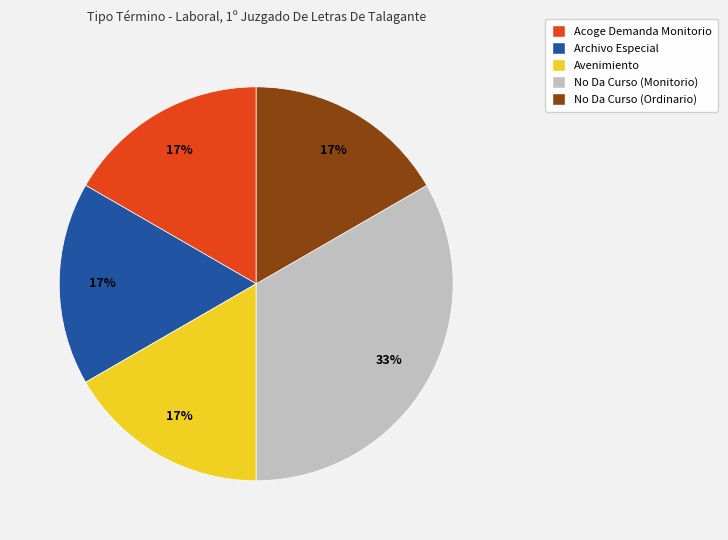

True or false: Archivo Especial accounts for 27% of the total.

False